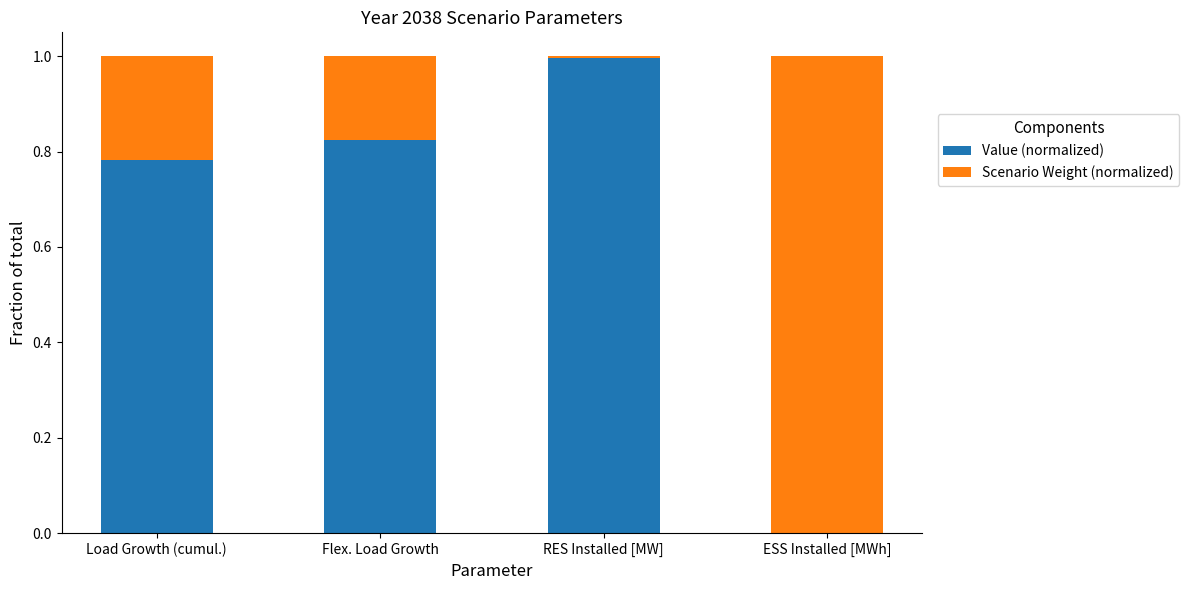

The value of Value (normalized) at ESS Installed [MWh] is 0.0. True or false?

True